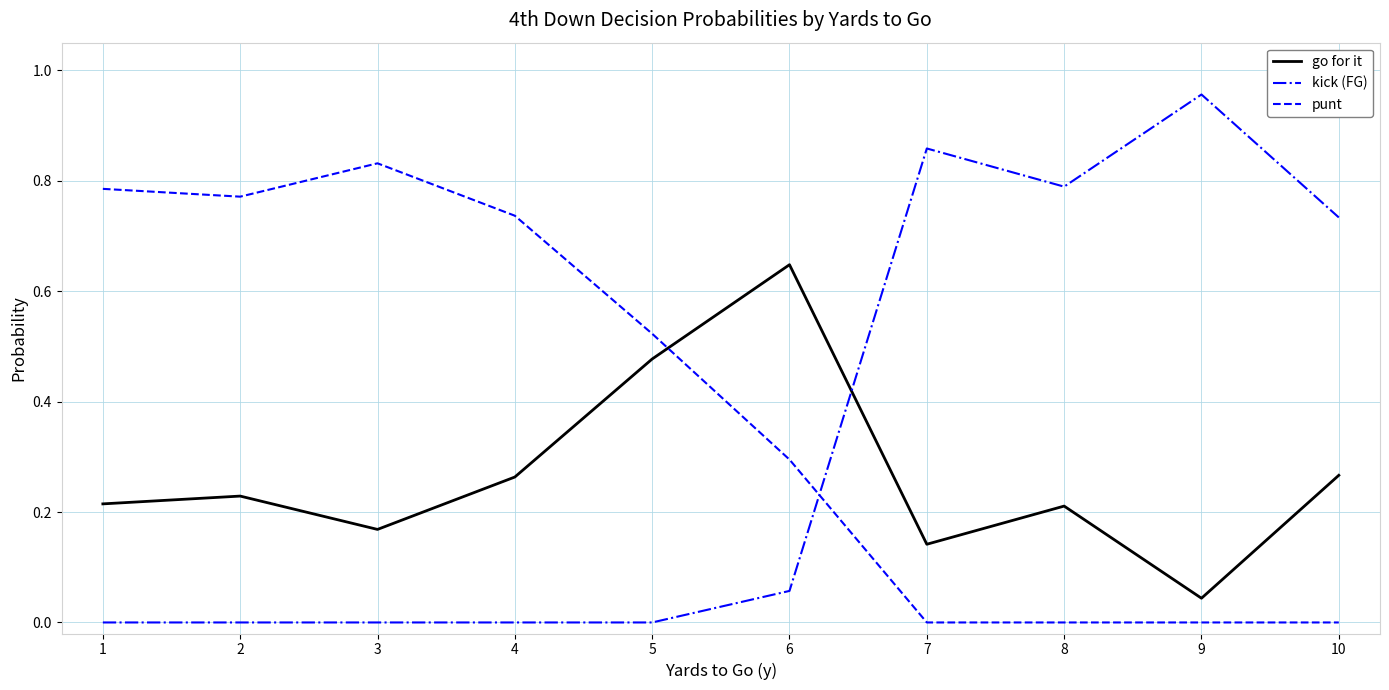

Which series has the largest range (max minus min)?

kick (FG)